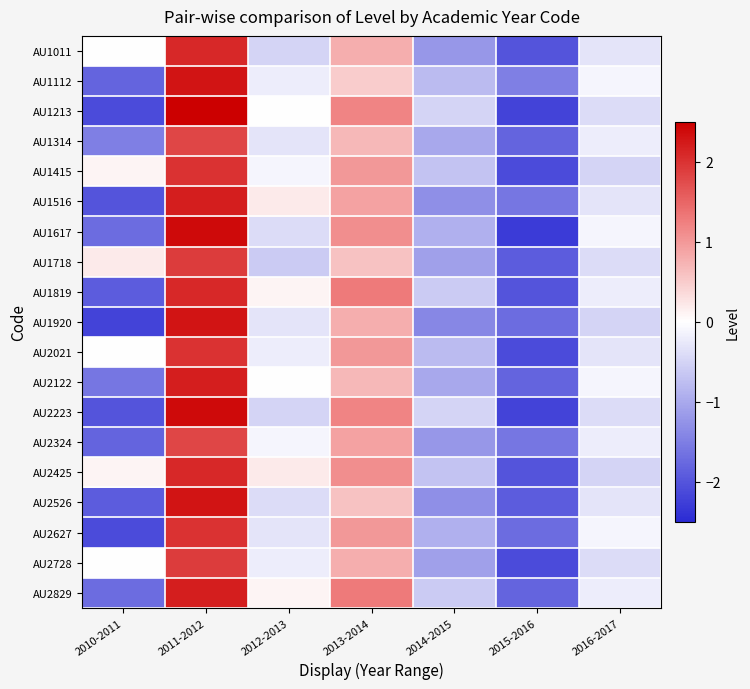

At how many categories does at least one series exceed 2?

1